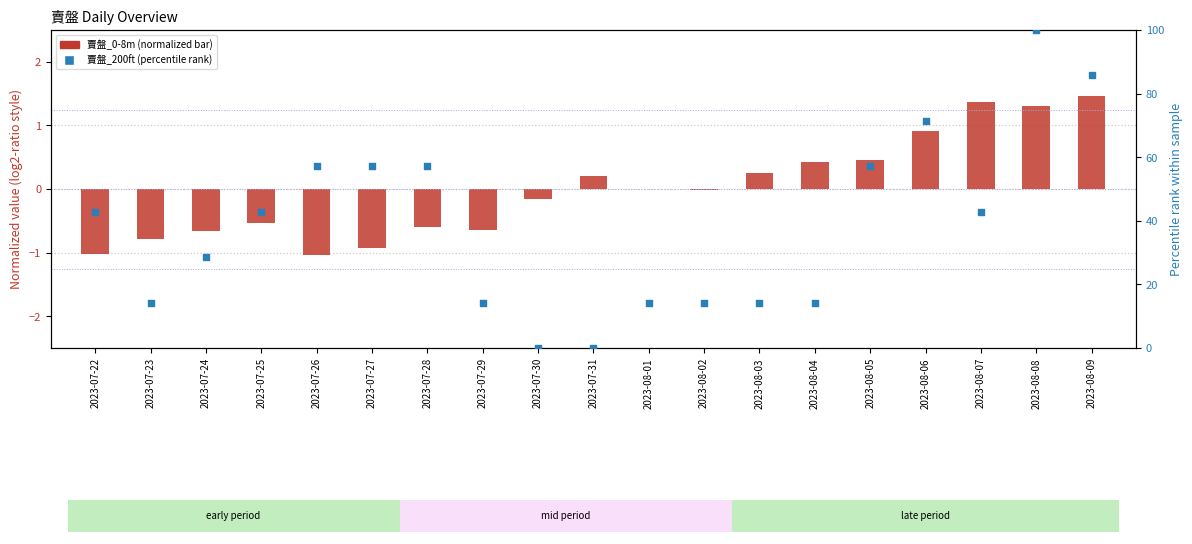

What is the total value across all series at 2023-07-25?

42.3